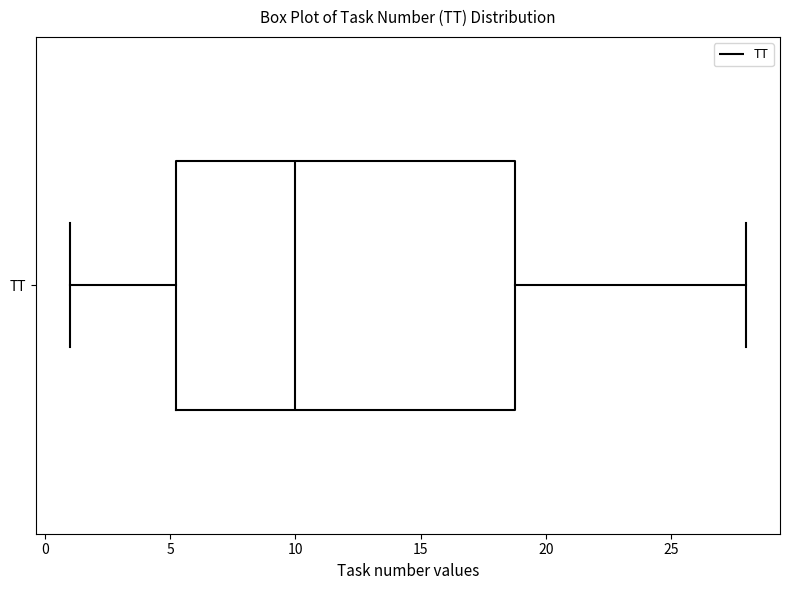

Read this box plot against the x-axis: the position of the median line, the range covered by the box, and the ends of both whiskers. The values are not printed on the chart, so give them approximately, as read against the axis.

median 10.0, box 5.5 to 19.0, whiskers 1.0 to 28.0